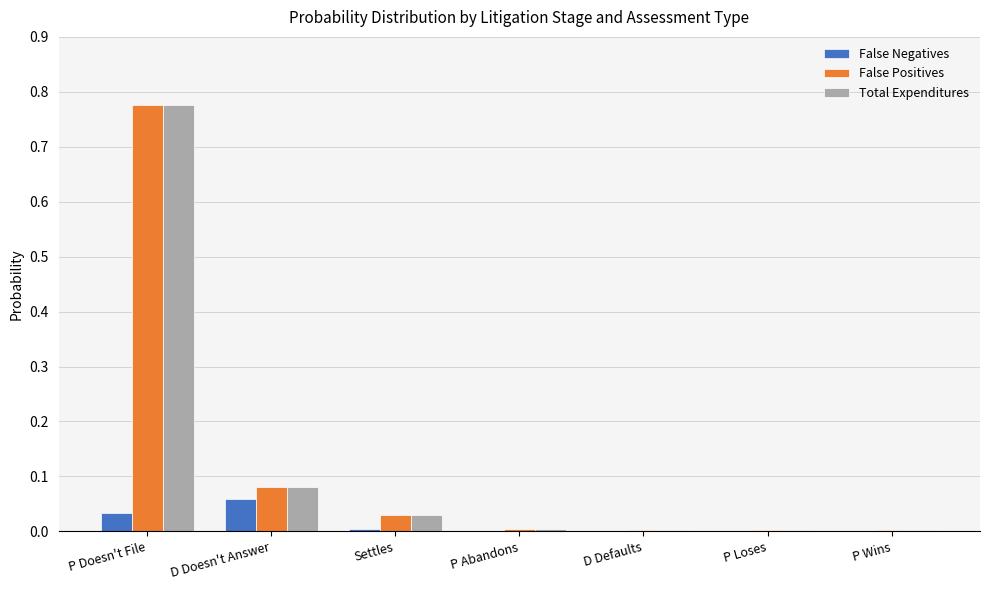

Is it true that False Positives equals 0.0 at P Wins?

True